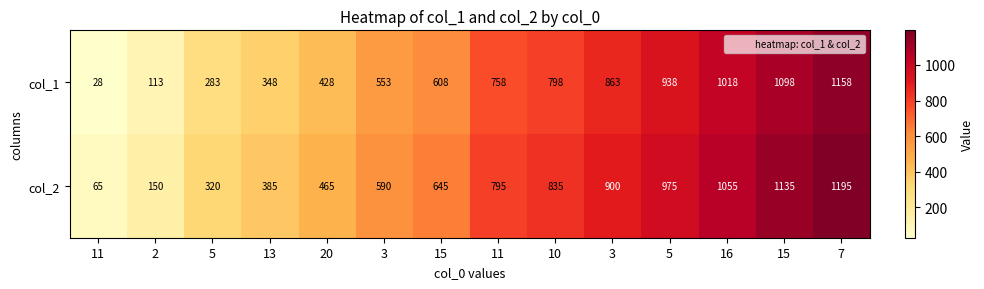

Rank the series at 3 from highest to lowest value.

col_2, col_1